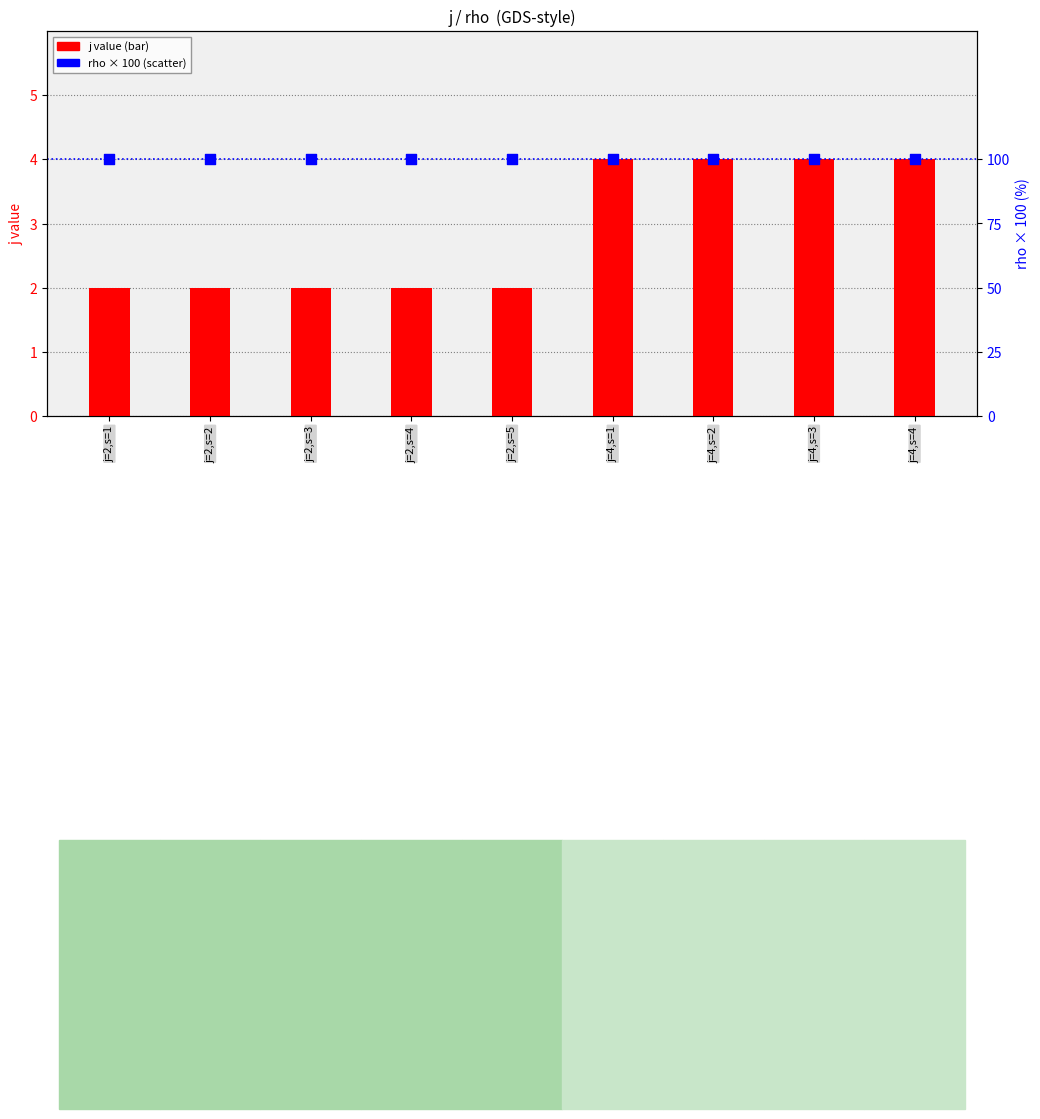

At how many categories does at least one series exceed 55?

9